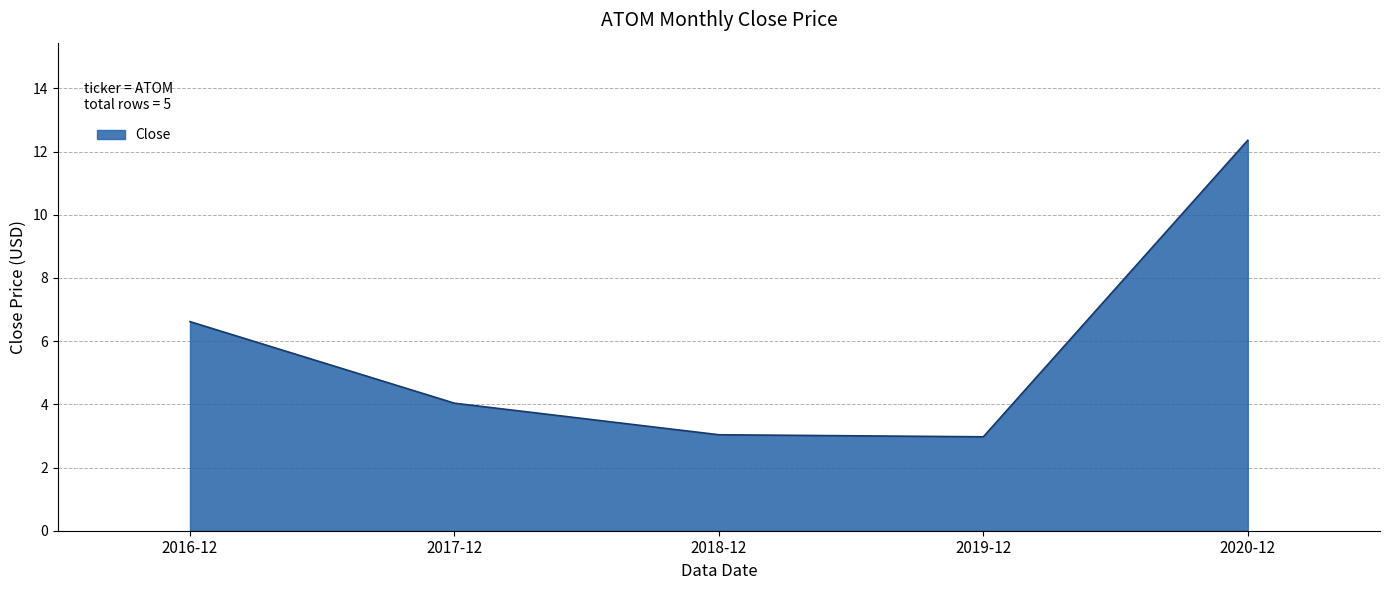

What position from the right is 2017-12?

4